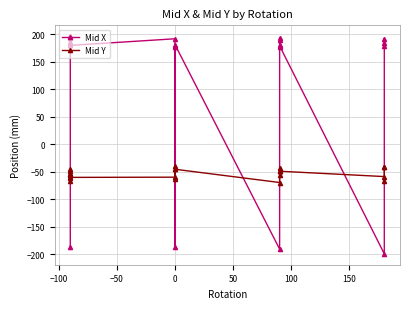

In Mid X, how many points are higher than both neighbors (excluding endpoints)?

7